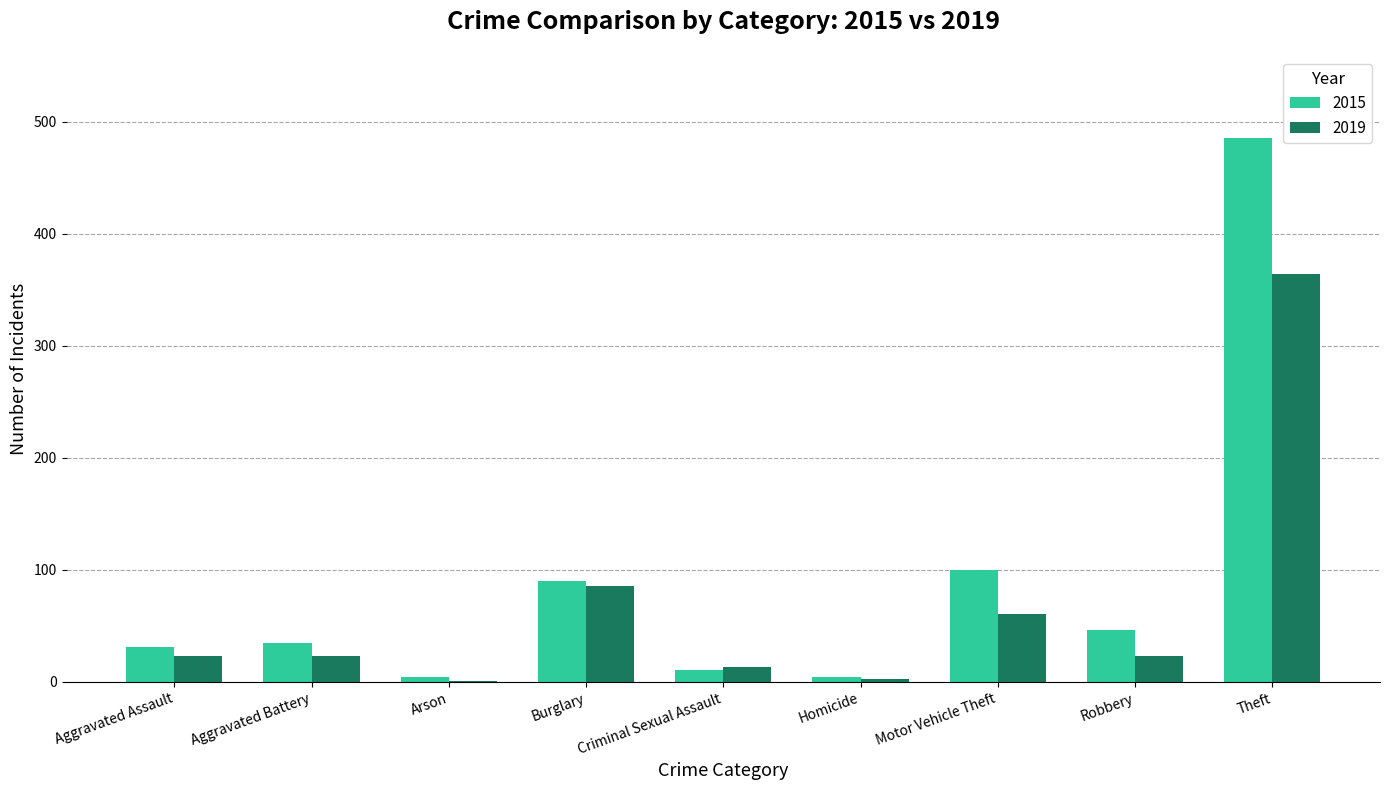

What is the difference between the 2015 values at Criminal Sexual Assault and Motor Vehicle Theft?

89